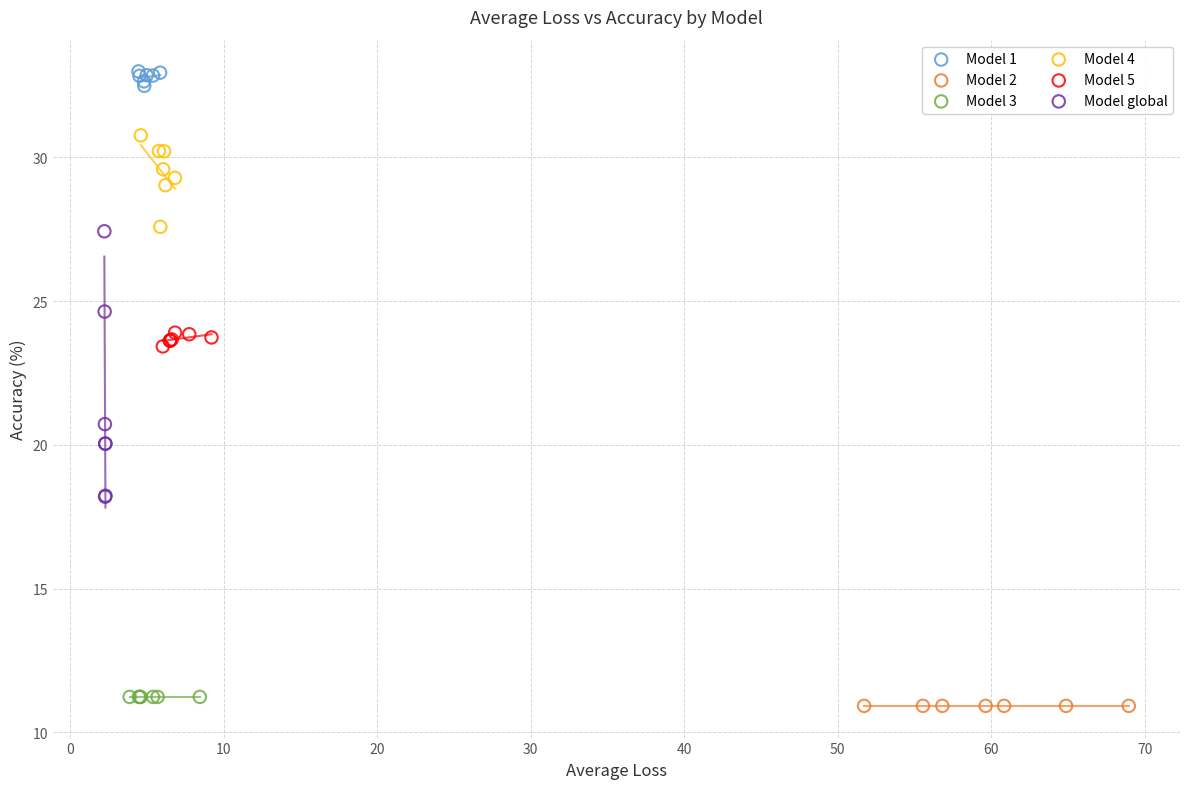

Which series reaches the minimum Y coordinate?

Model 2